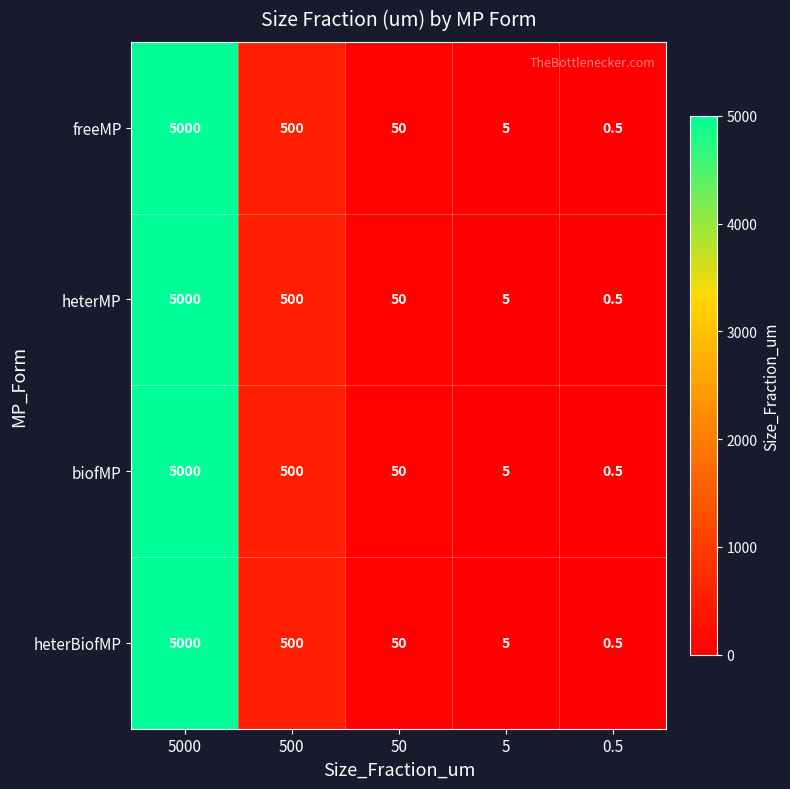

Rank the categories by biofMP value from highest to lowest.

5000, 500, 50, 5, 0.5